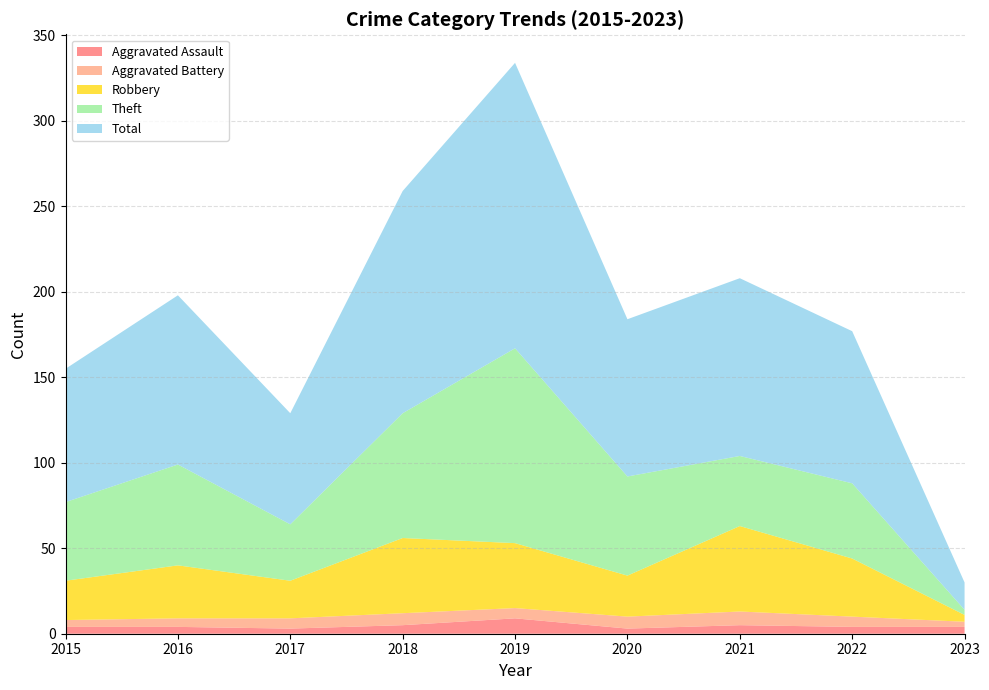

Reading left to right, extract all data points from this chart.

Aggravated Assault: 2015=4	2016=4	2017=3	2018=5	2019=9	2020=3	2021=5	2022=4	2023=4
Aggravated Battery: 2015=4	2016=5	2017=6	2018=7	2019=6	2020=7	2021=8	2022=6	2023=3
Robbery: 2015=23	2016=31	2017=22	2018=44	2019=38	2020=24	2021=50	2022=34	2023=4
Theft: 2015=46	2016=59	2017=33	2018=73	2019=114	2020=58	2021=41	2022=44	2023=3
Total: 2015=78	2016=99	2017=65	2018=130	2019=167	2020=92	2021=104	2022=89	2023=16